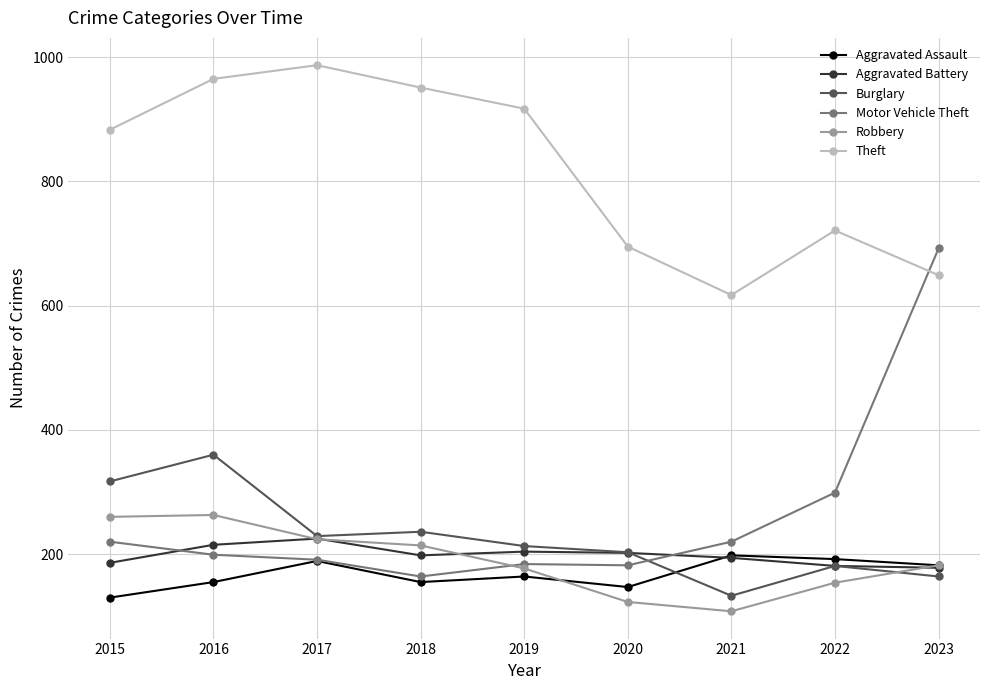

What is the difference between the highest and lowest values at 2018?

796